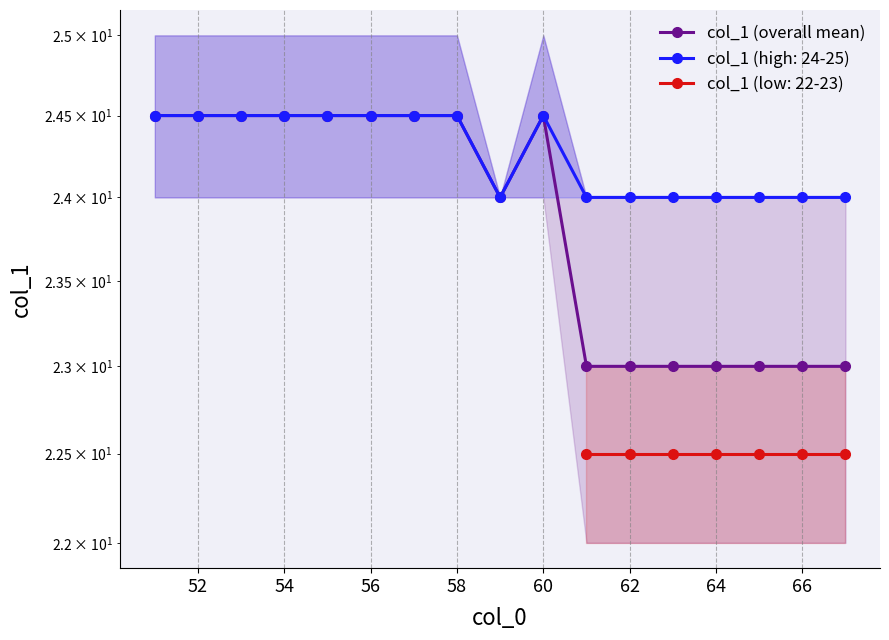

Read the value at 62.

23.0